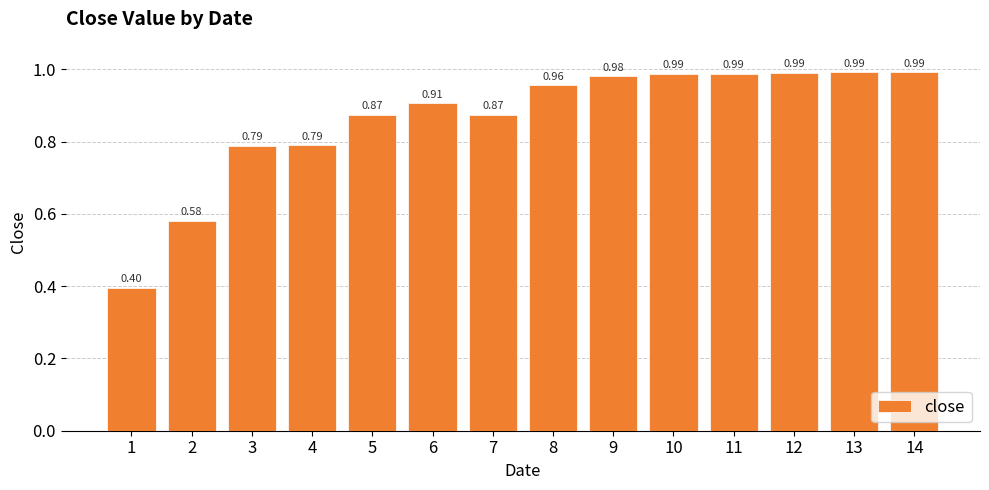

What is the difference between the maximum and second lowest values?

0.4